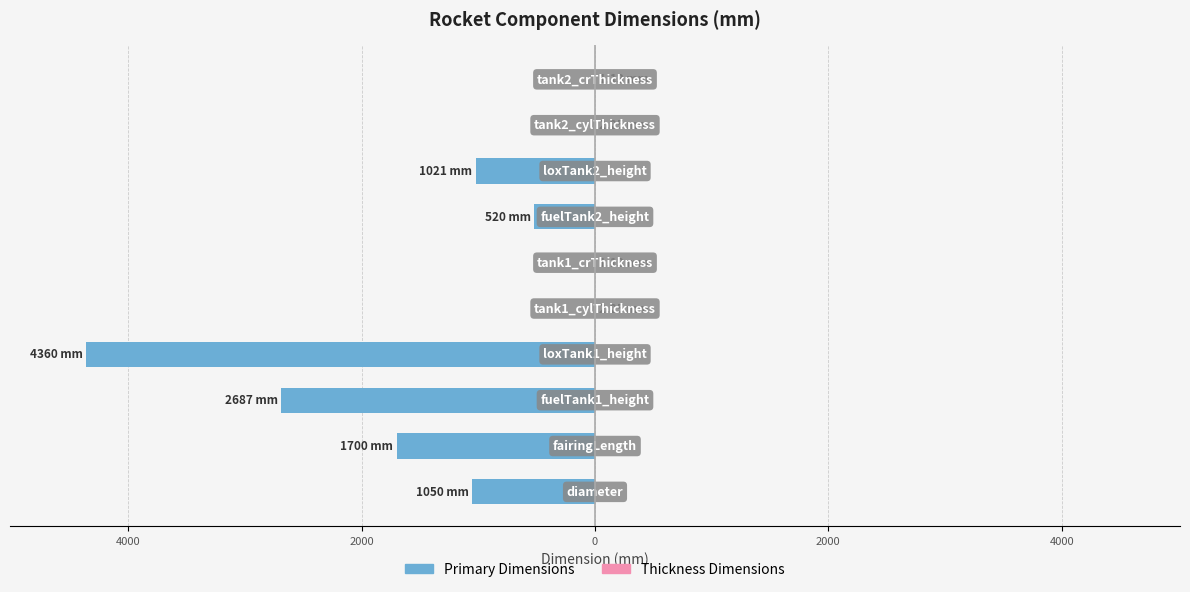

What is the average value of the Primary Dimensions series?

-1133.8